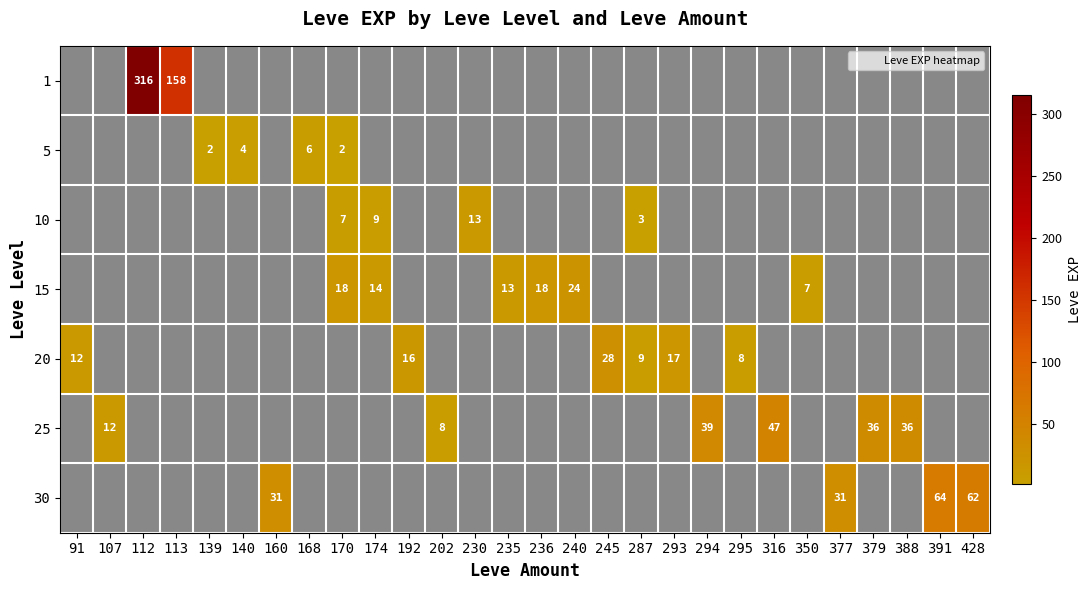

Which has a higher value, 377 or 287?

377